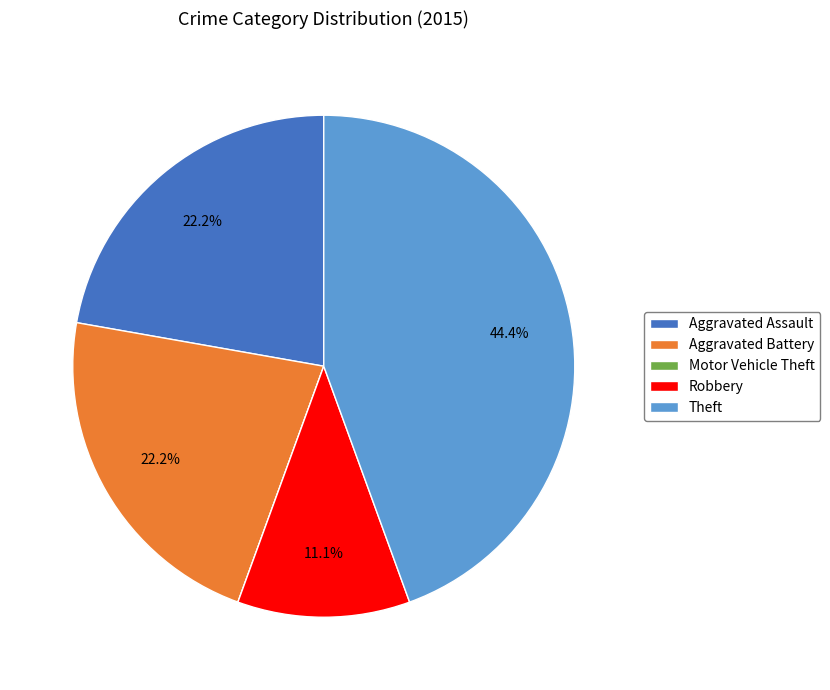

Is there any slice that represents more than half of the pie?

No